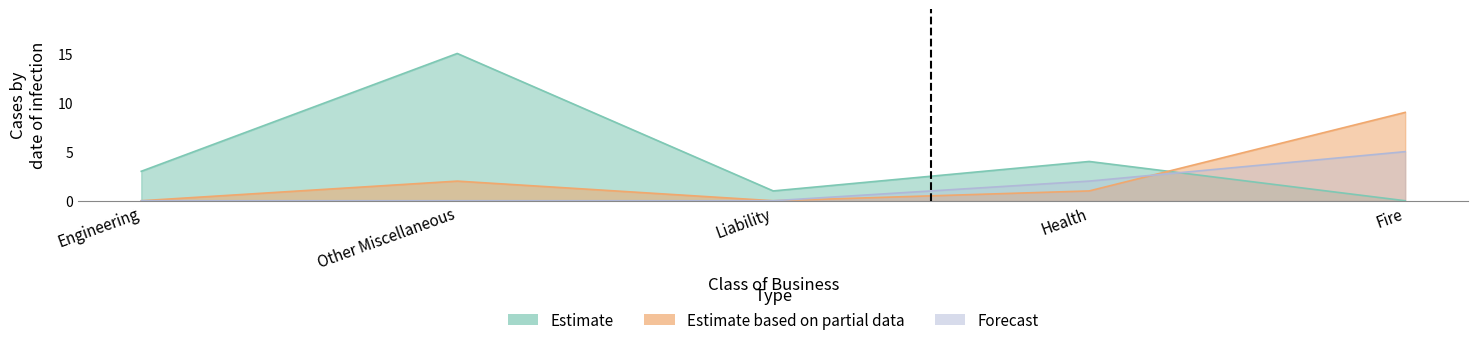

How many positive values does the Estimate series have?

4